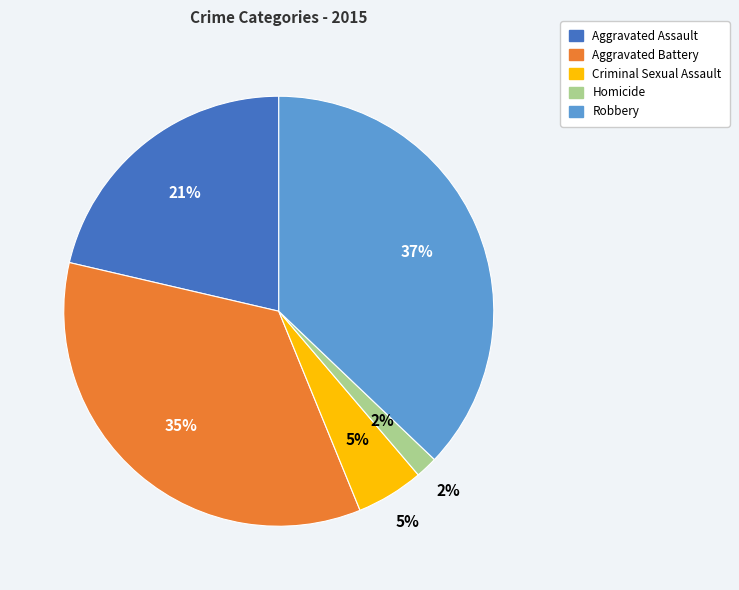

What is the ratio of the value at Homicide to the value at Aggravated Assault?

0.1